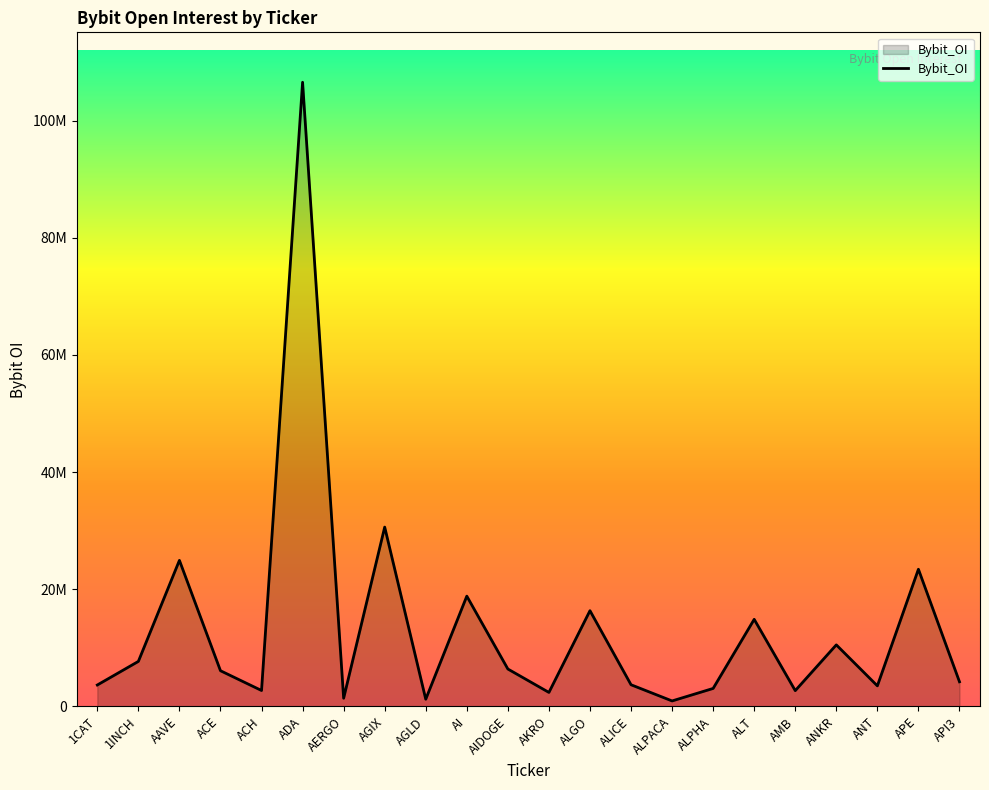

Does the chart display data point markers on the line(s)?

No